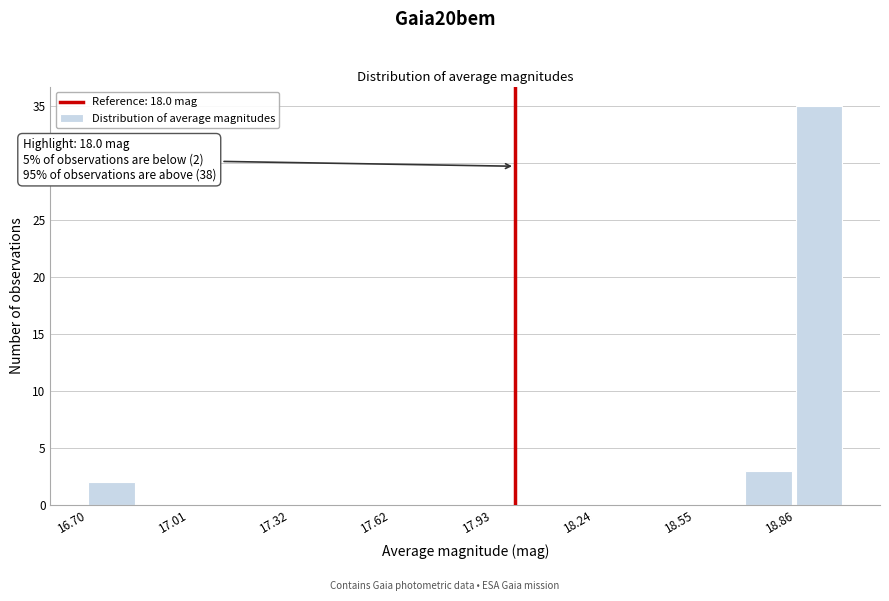

Around what value on the x-axis is the tallest bar? Give the approximate position of its centre, as read against the axis.

18.95